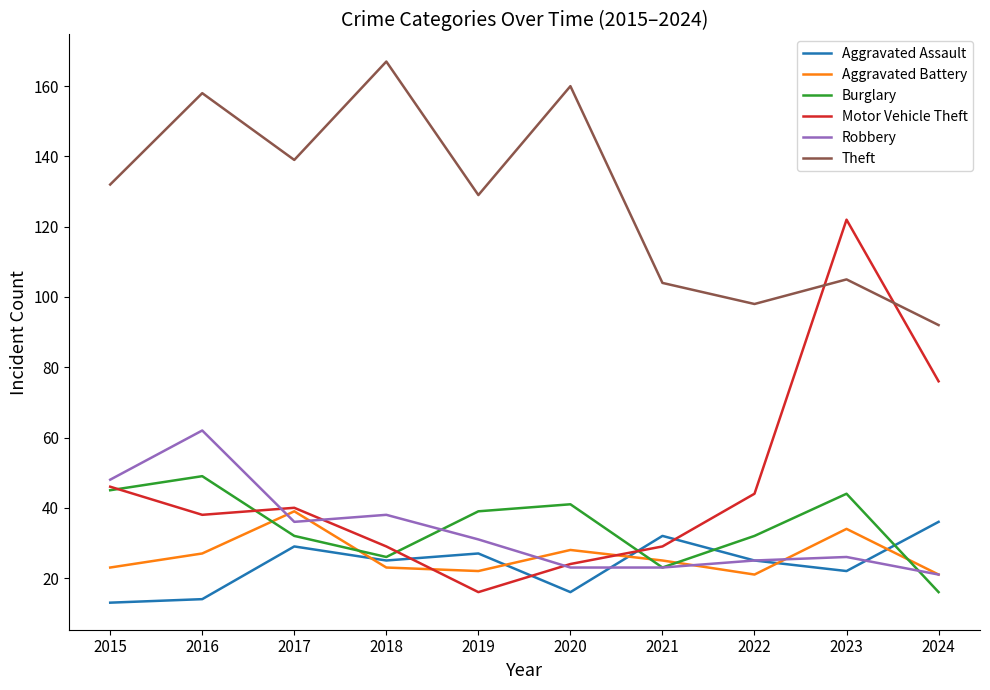

What is the approximate value of Burglary at 2023, to the nearest 5?

45